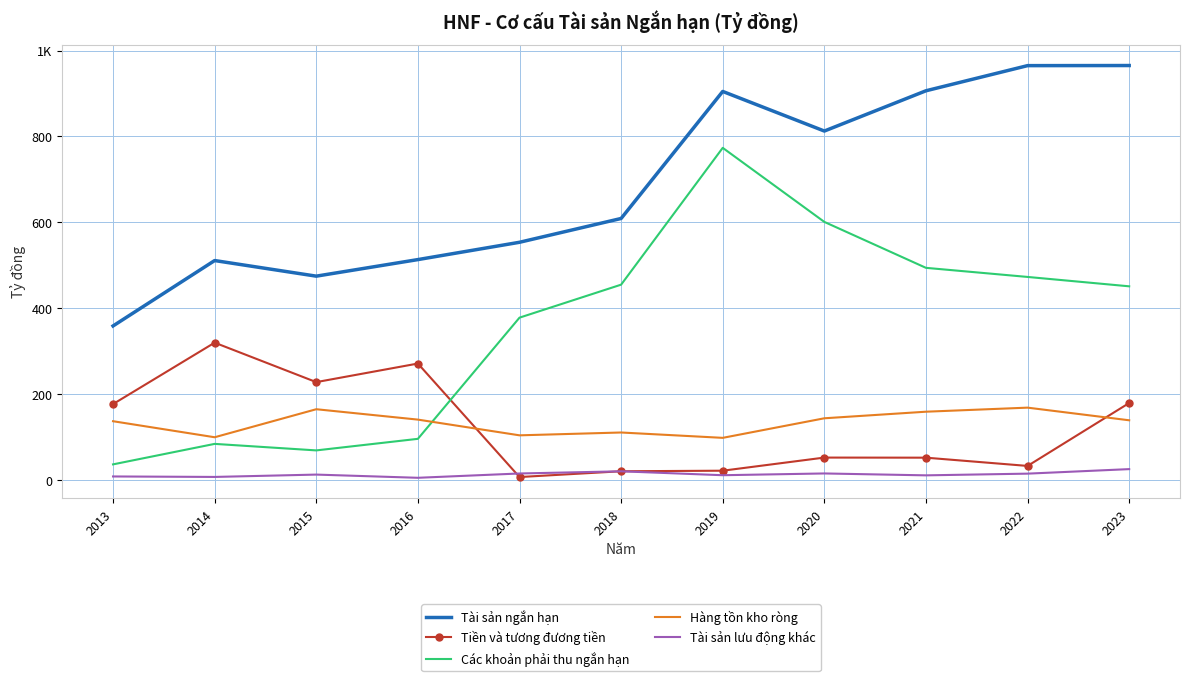

Reading left to right, transcribe all the data shown in this chart.

Tài sản ngắn hạn: 2013=358.8	2014=511.0	2015=474.7	2016=513.3	2017=553.6	2018=609.0	2019=904.7	2020=812.5	2021=906.3	2022=964.8	2023=965.0
Tiền và tương đương tiền: 2013=176.9	2014=319.9	2015=228.0	2016=271.3	2017=7.0	2018=20.5	2019=21.8	2020=52.3	2021=52.1	2022=32.9	2023=179.4
Các khoản phải thu ngắn hạn: 2013=36.5	2014=84.2	2015=69.0	2016=96.0	2017=378.1	2018=454.9	2019=773.4	2020=601.0	2021=494.0	2022=472.9	2023=451.0
Hàng tồn kho ròng: 2013=137.0	2014=99.7	2015=164.9	2016=140.7	2017=104.1	2018=110.7	2019=98.3	2020=143.8	2021=159.1	2022=168.6	2023=139.1
Tài sản lưu động khác: 2013=8.4	2014=7.3	2015=12.7	2016=5.3	2017=15.3	2018=20.4	2019=11.3	2020=15.4	2021=11.0	2022=14.9	2023=25.5